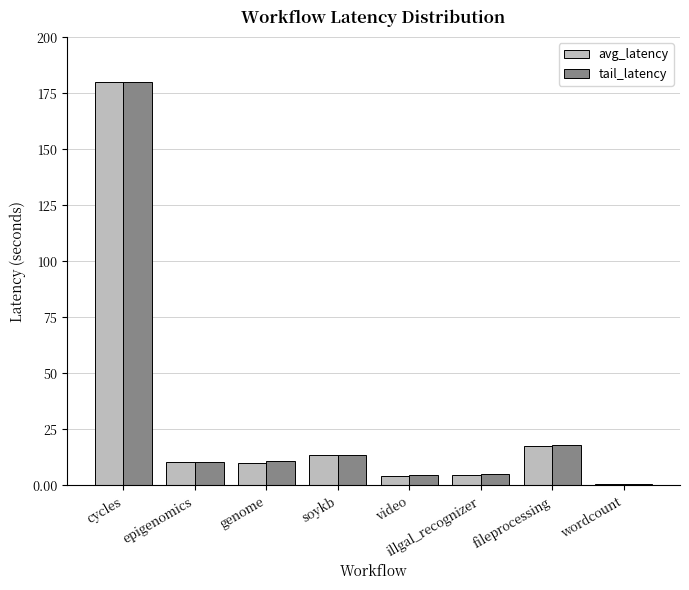

True or false: tail_latency has a value of 180.0 at cycles.

True